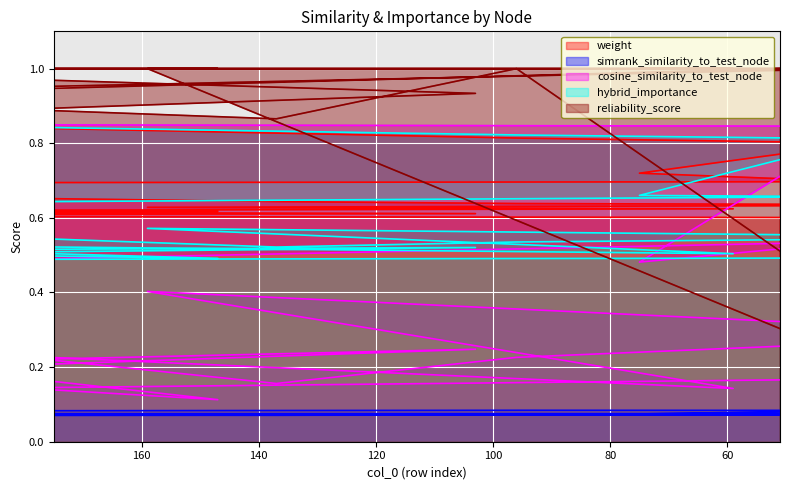

Reading left to right, list all the values displayed in this chart.

weight: 0.8	0.8	0.8	0.7	0.7	0.7	0.7	0.6	0.6	0.6	0.6	0.6	0.6	0.6	0.6	0.6	0.6	0.6	0.6	0.6
simrank_similarity_to_test_node: 0.1	0.1	0.1	0.1	0.1	0.1	0.1	0.1	0.1	0.1	0.1	0.1	0.1	0.1	0.1	0.1	0.1	0.1	0.1	0.1
cosine_similarity_to_test_node: 0.8	0.8	0.8	0.5	0.5	0.4	0.5	0.2	0.2	0.3	0.4	0.1	0.3	0.1	0.2	0.2	0.1	0.2	0.1	0.2
hybrid_importance: 0.8	0.8	0.8	0.7	0.7	0.6	0.7	0.5	0.5	0.5	0.6	0.5	0.5	0.5	0.5	0.5	0.5	0.5	0.5	0.5
reliability_score: 1.0	1.0	1.0	1.0	1.0	0.9	1.0	0.9	1.0	0.0	1.0	1.0	1.0	1.0	1.0	0.9	0.8	0.9	0.9	1.0